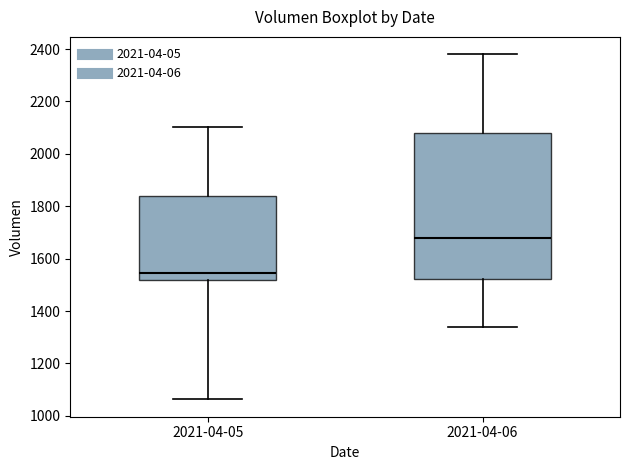

Which box is the tallest, from its lower edge to its upper edge?

2021-04-06